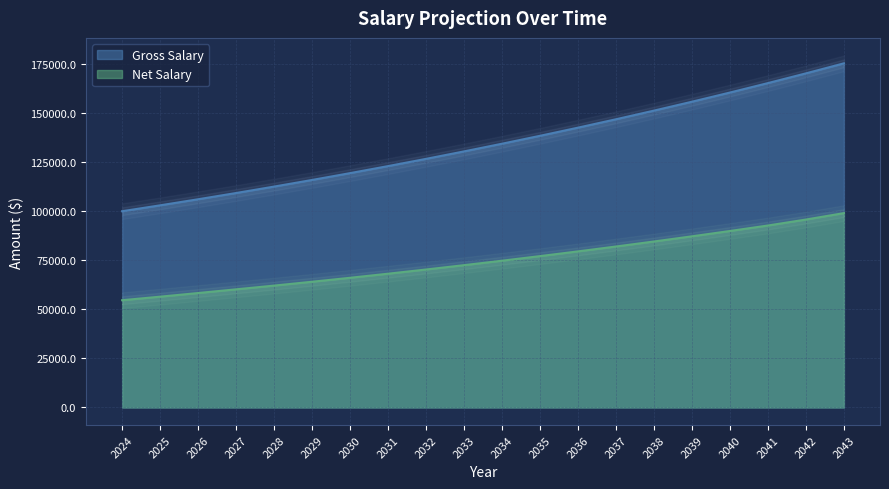

True or false: Gross Salary has a value of 212582.3 at 2030.

False